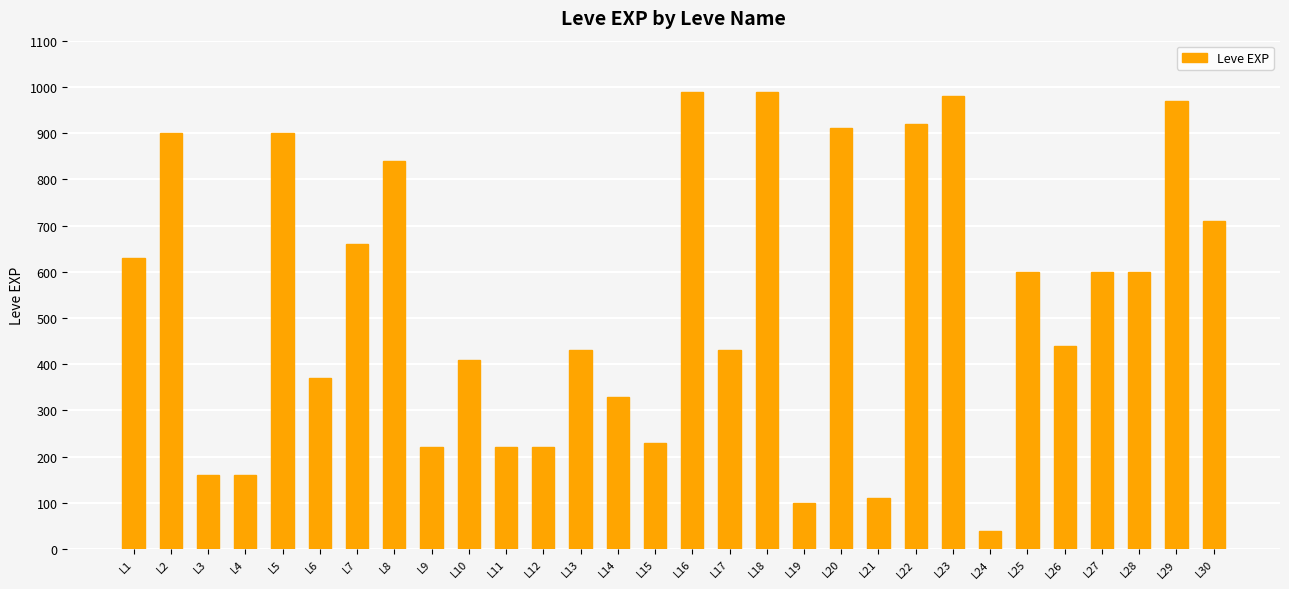

Read the value at L18, to the nearest 50.

1000